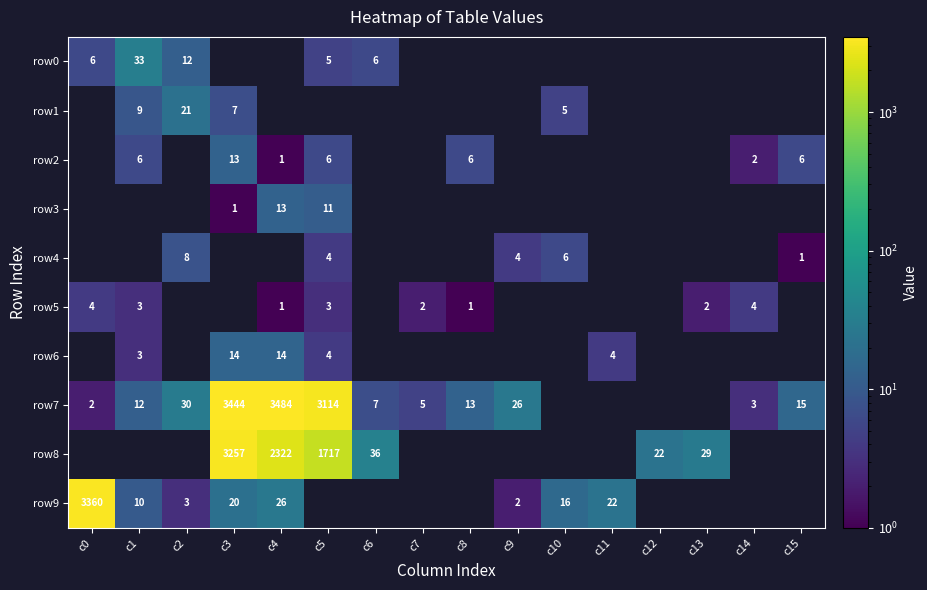

Is the value of row8 at c12 greater than the value of row7 at c3?

No